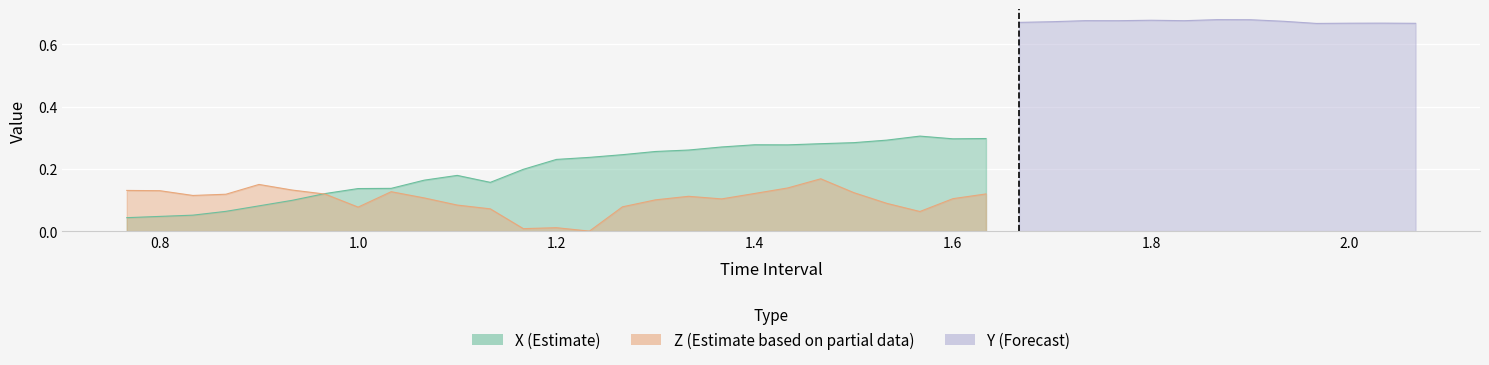

The value of Z at 39 is 0.1. True or false?

False